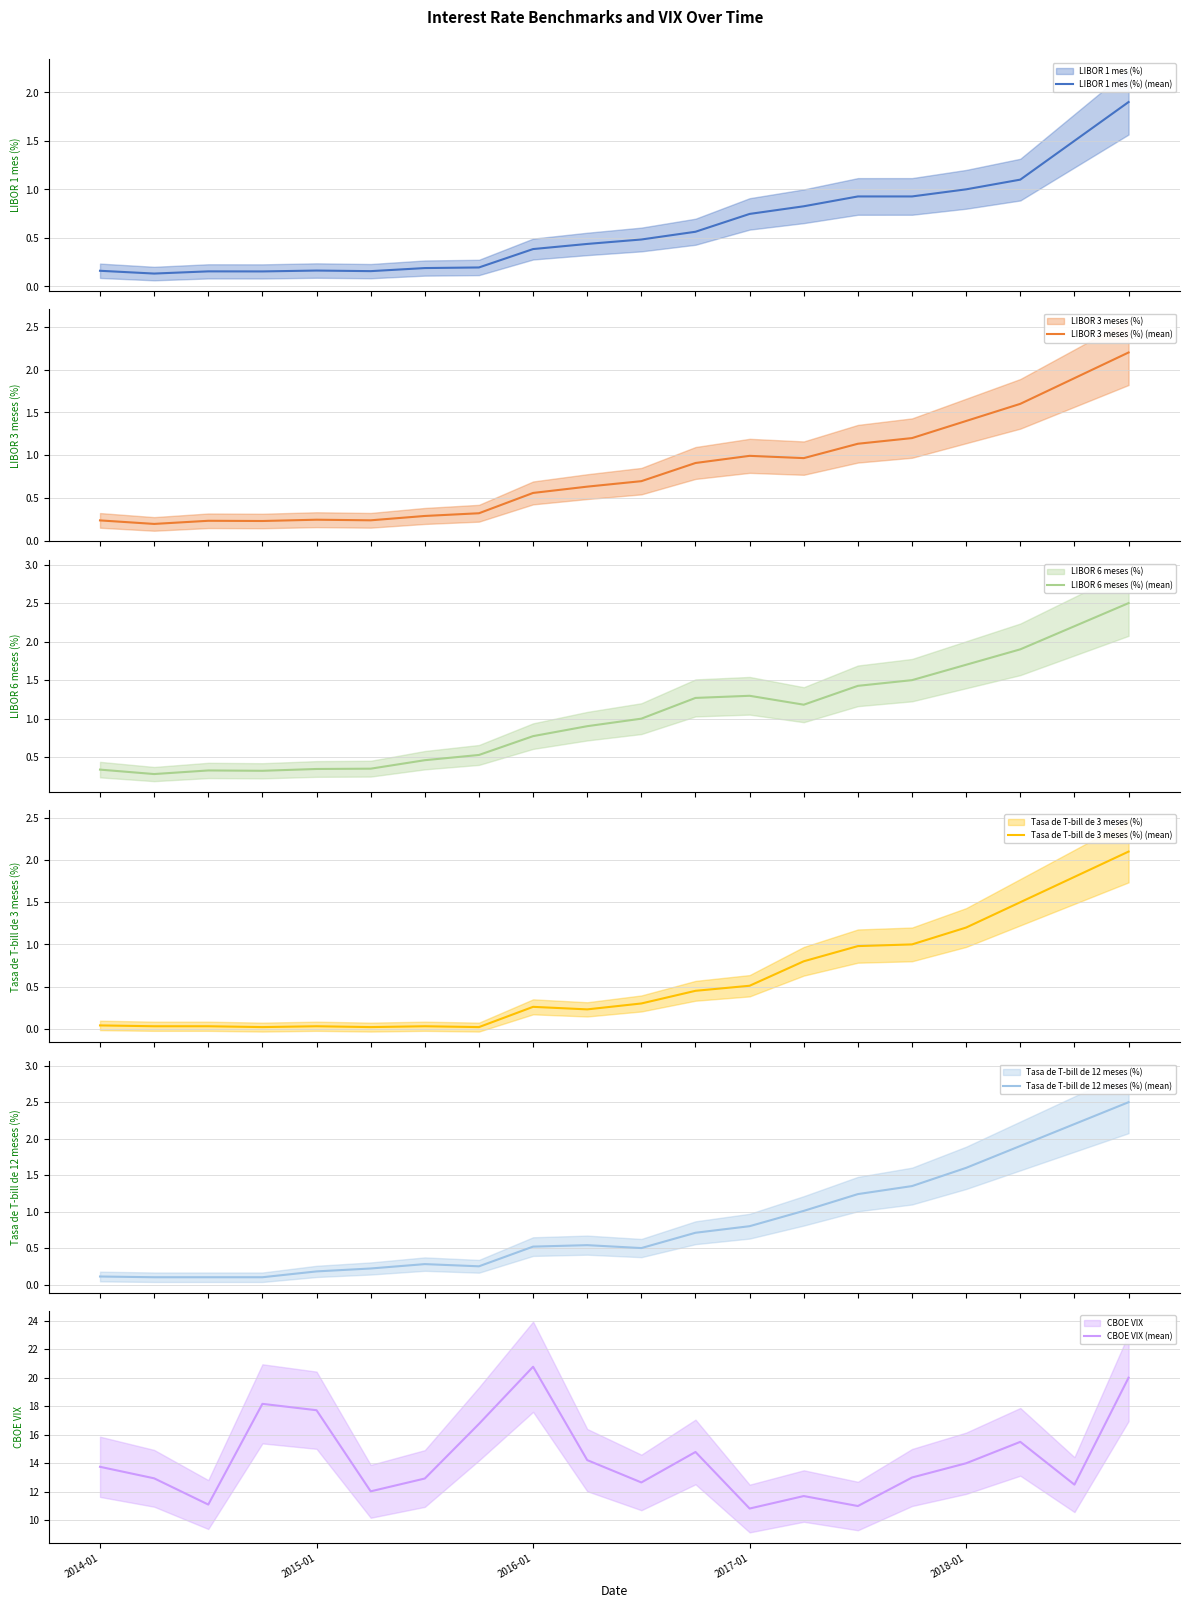

Where is CBOE VIX (mean) nearest to the value 15?

11